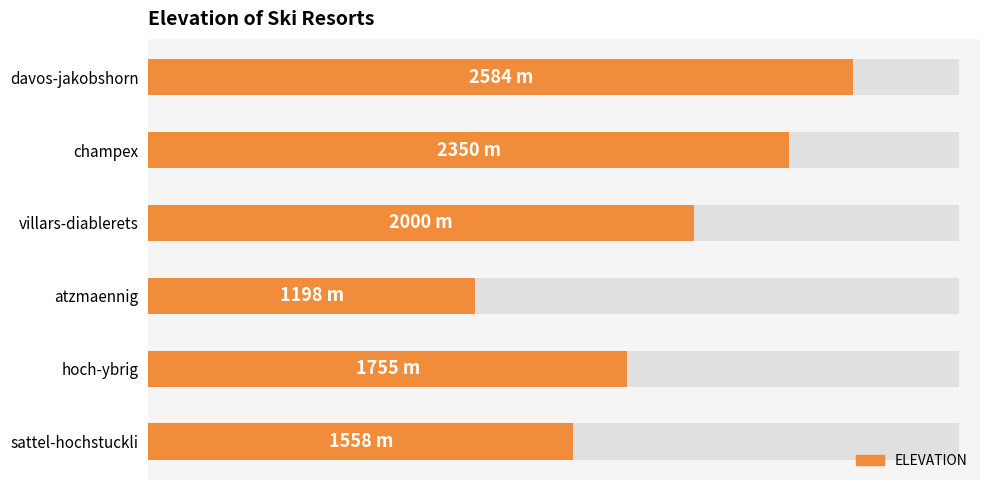

Reading left to right, transcribe all the data shown in this chart.

1558	1755	1198	2000	2350	2584